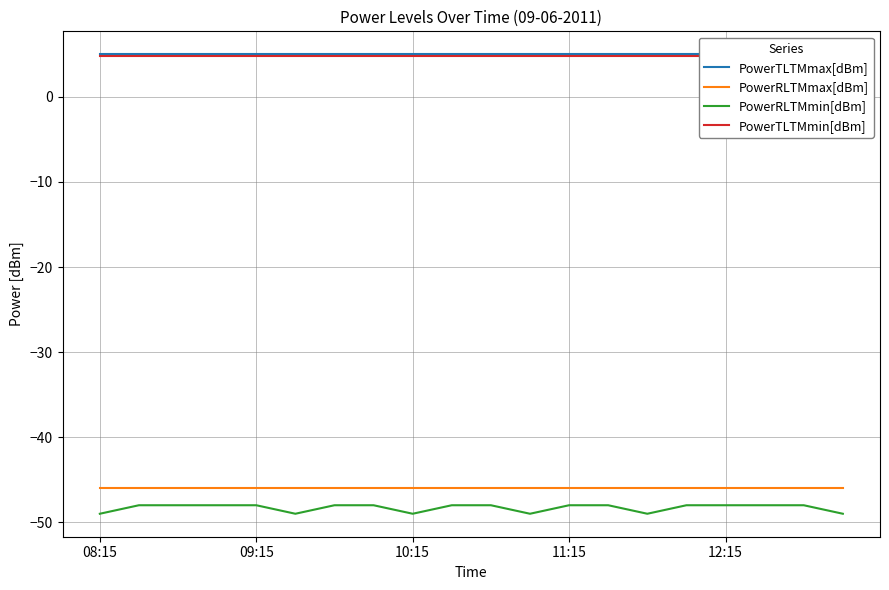

True or false: PowerRLTMmax[dBm] and PowerRLTMmin[dBm] intersect in this chart.

False